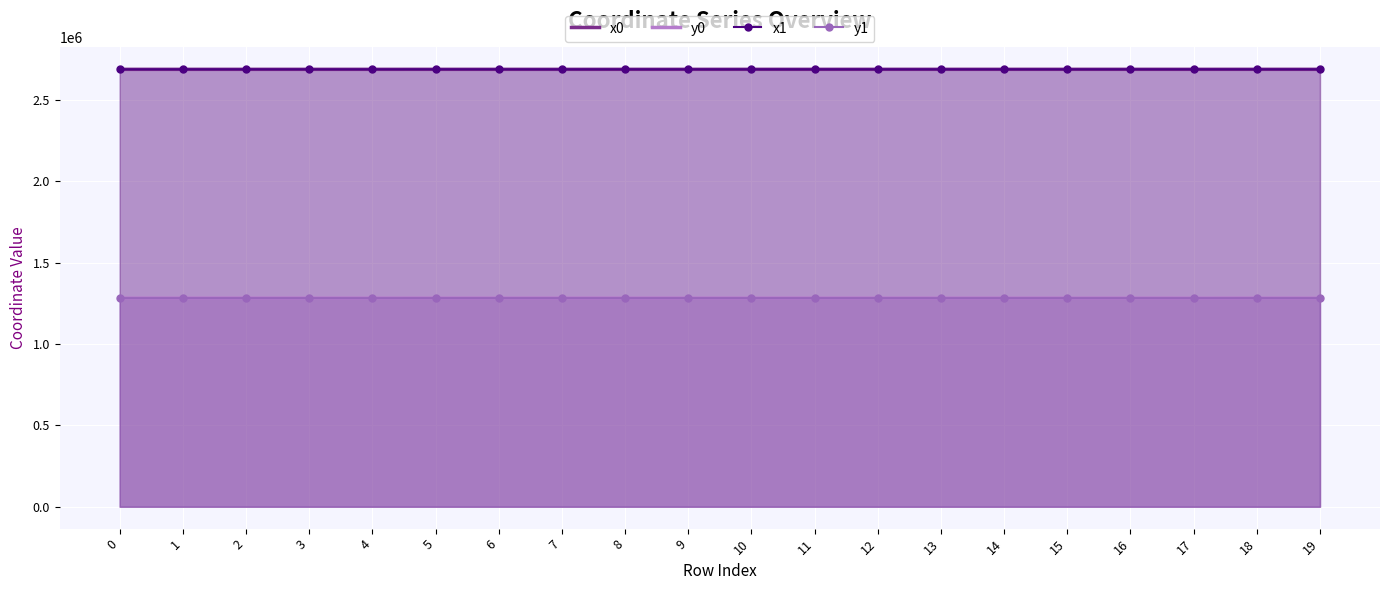

What is the difference between the y1 values at 0 and 15?

46.4